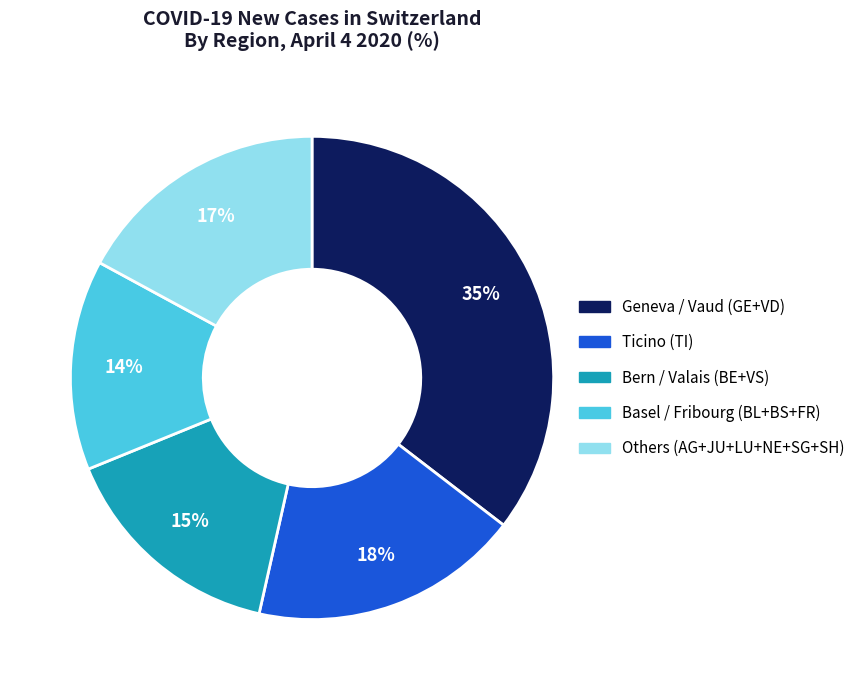

To the nearest percent, what is the average slice percentage?

20%